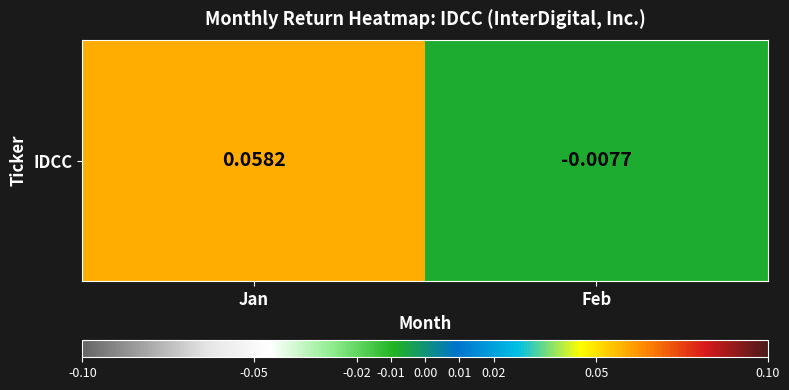

Reading left to right, what are all the values shown in this chart?

Jan=0.1	Feb=-0.0